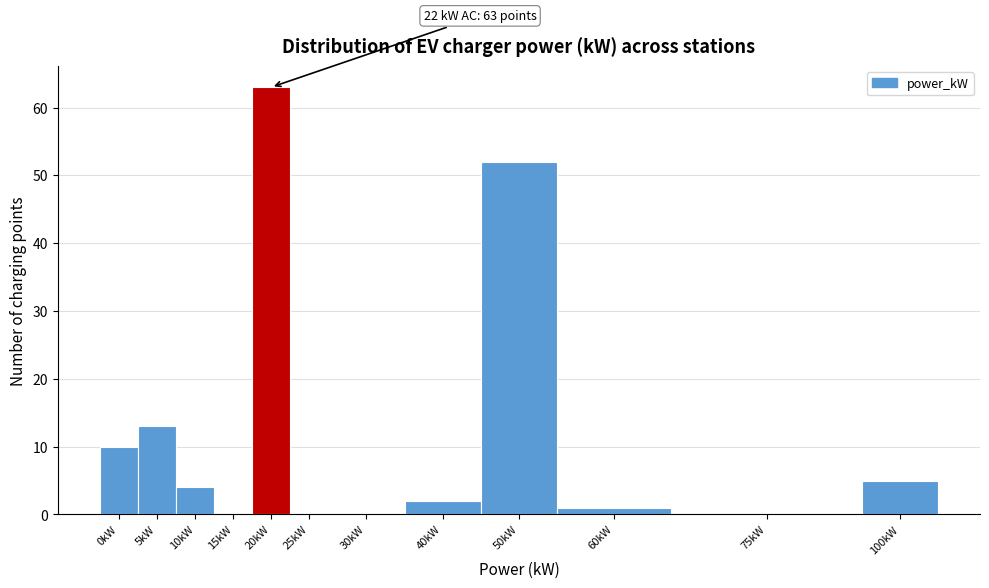

Reading right to left, extract all data points from this chart.

100kW=5	75kW=0	60kW=1	50kW=52	40kW=2	30kW=0	25kW=0	20kW=63	15kW=0	10kW=4	5kW=13	0kW=10